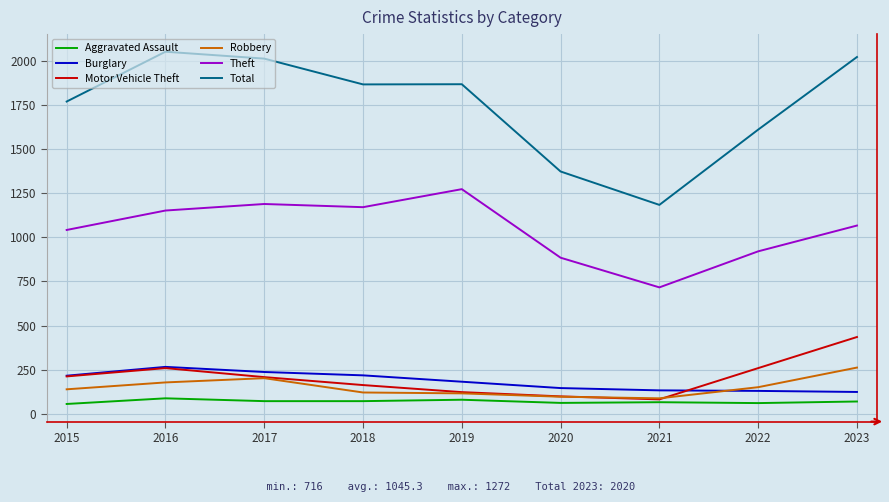

What is the average value of the Burglary series?

184